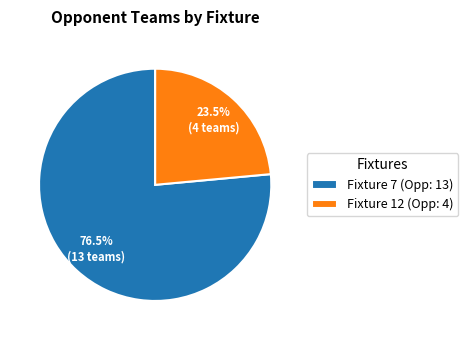

Rank the categories by value from lowest to highest.

Fixture 12 (Opp: 4), Fixture 7 (Opp: 13)